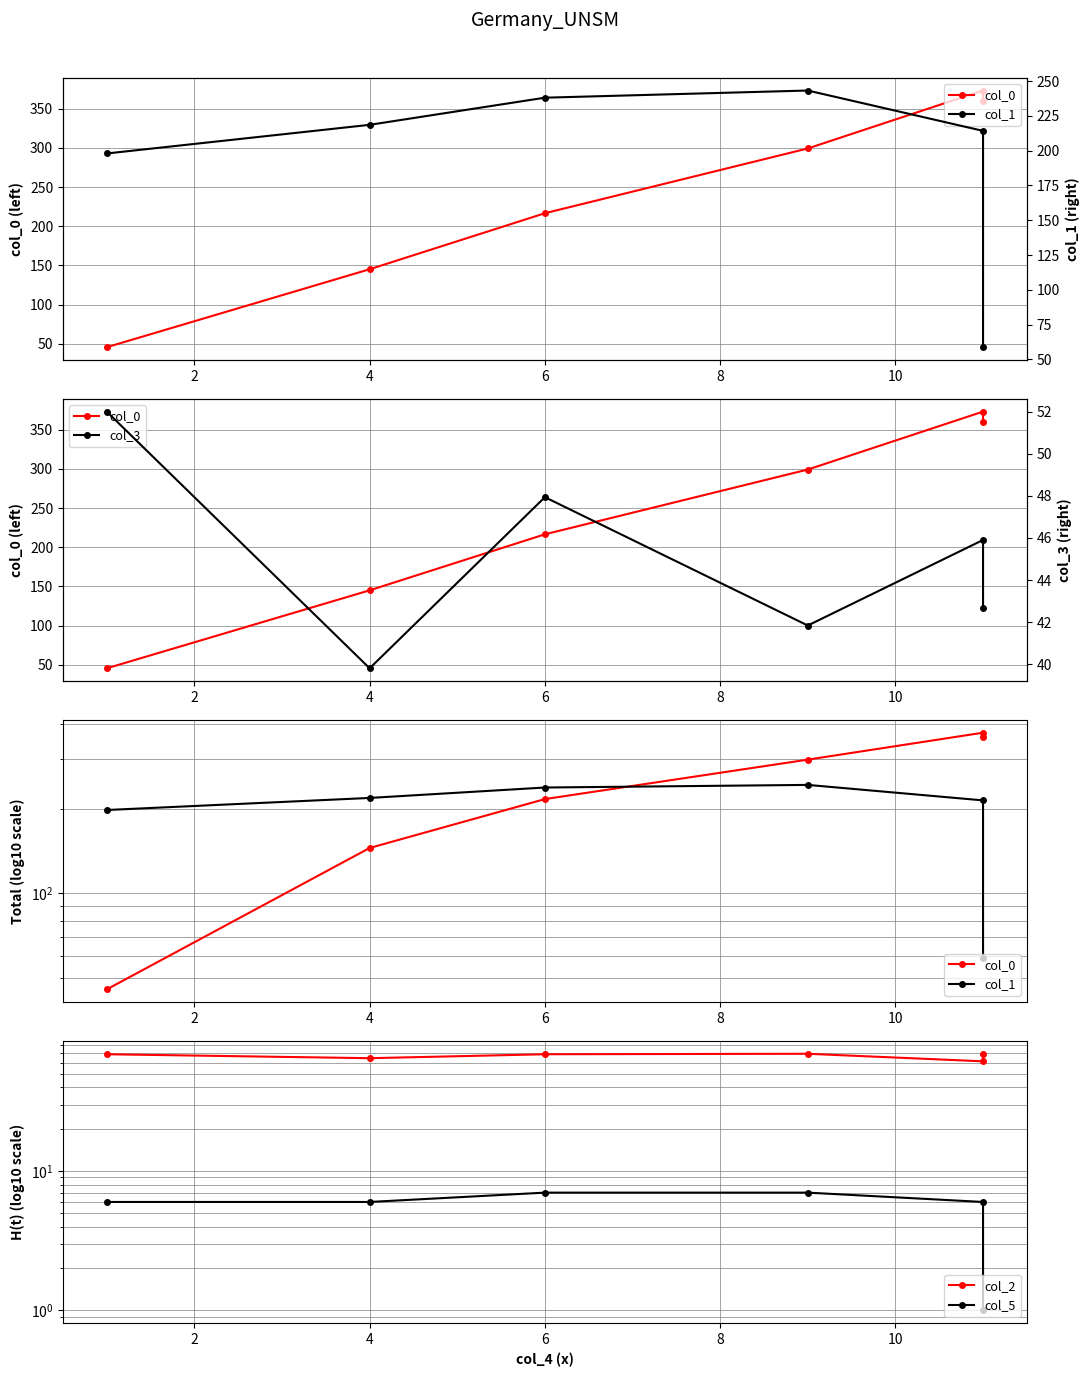

True or false: col_5 and col_1 cross at least once.

False